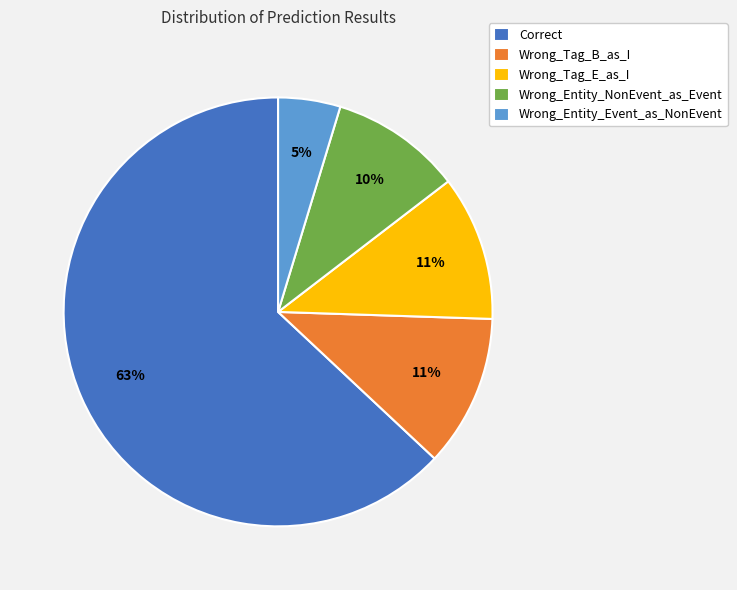

Approximately how many times larger is the value at Wrong_Tag_B_as_I compared to Correct?

0.2